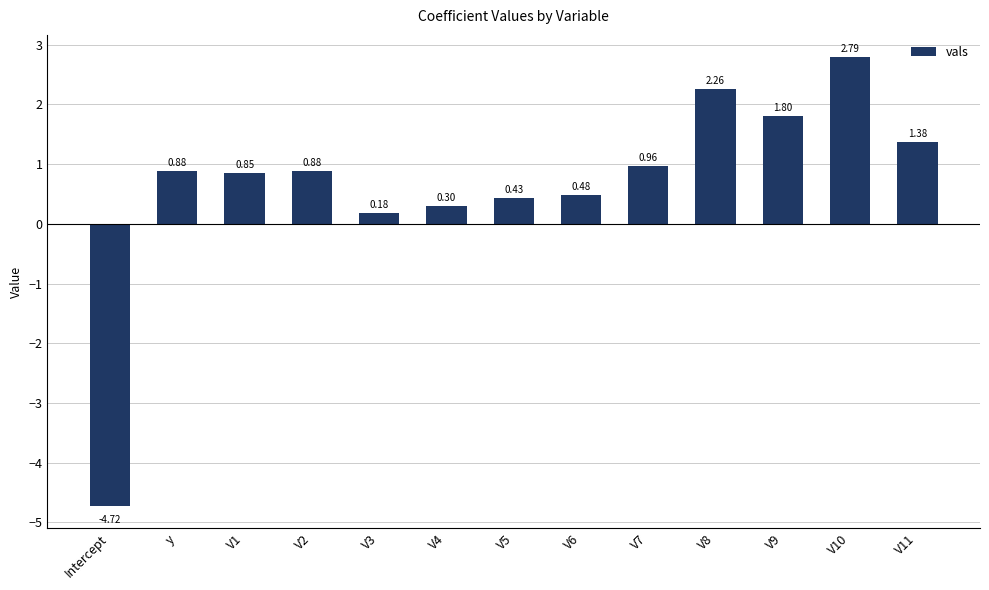

Approximately how many times larger is the value at V3 compared to V9?

0.1